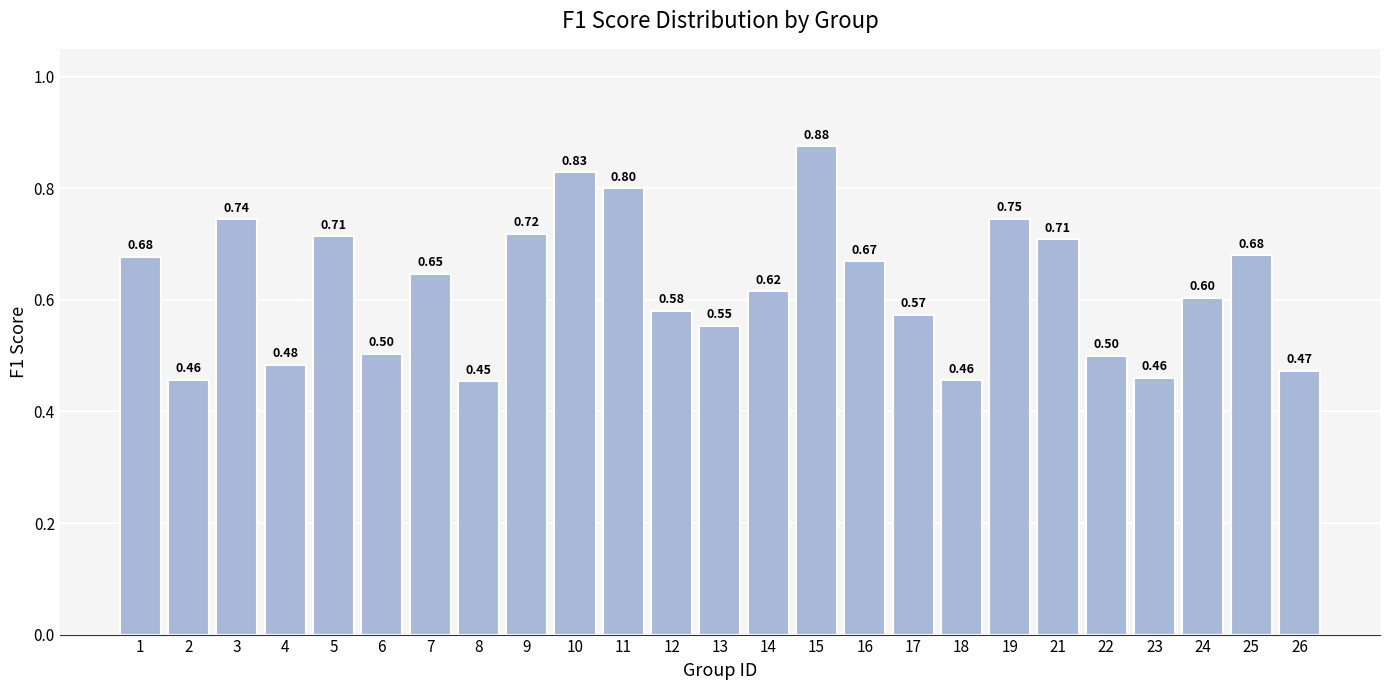

What is the difference between the values at 26 and 11?

0.3